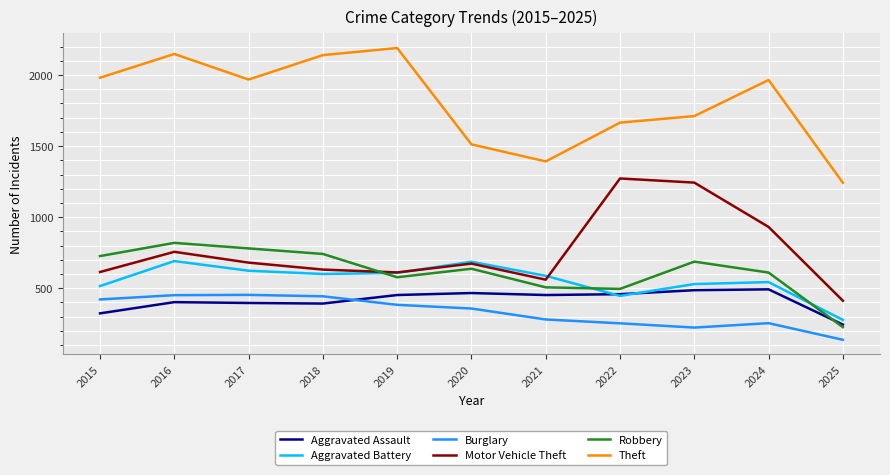

True or false: Aggravated Assault and Motor Vehicle Theft intersect in this chart.

False